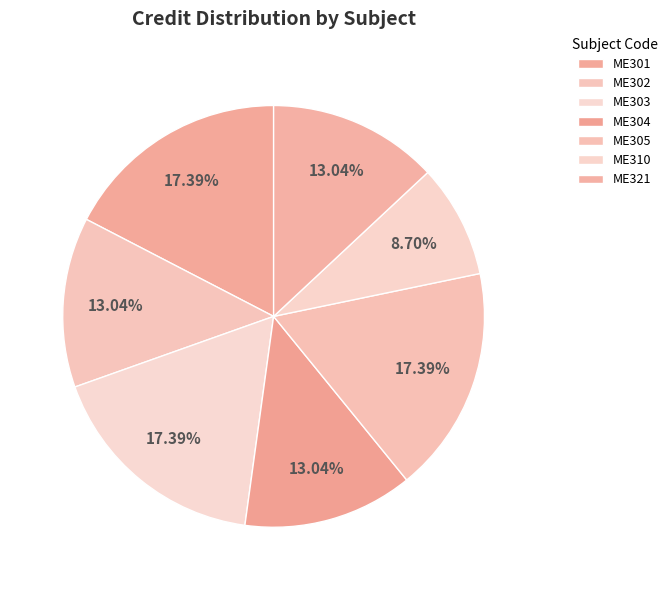

Which slice is the largest?

ME301